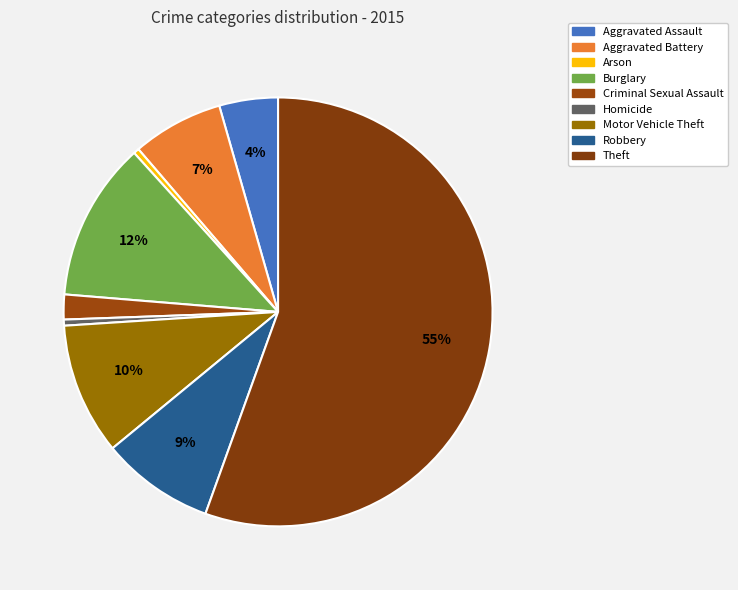

Which slice is the smallest?

Arson